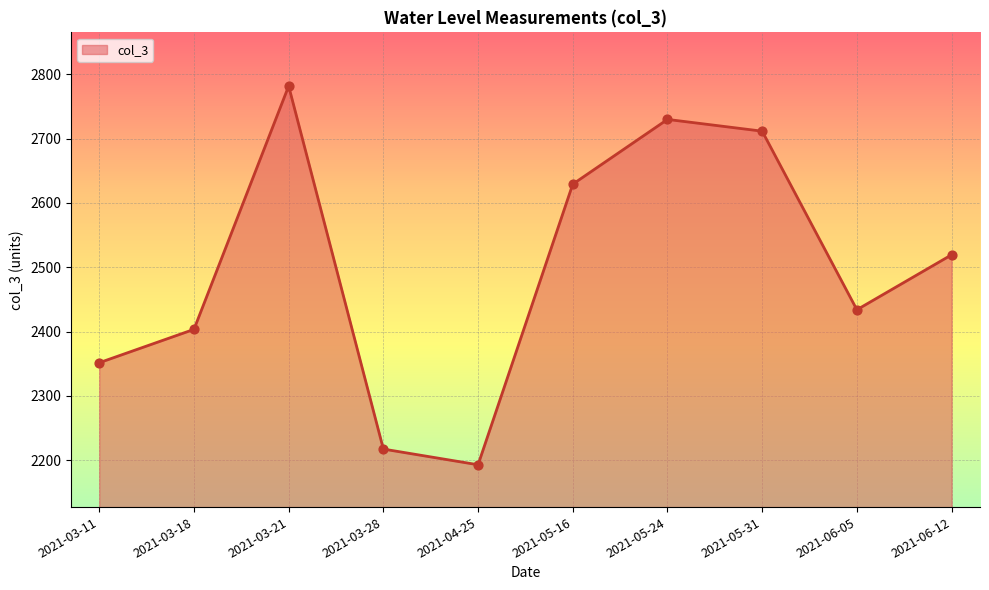

Approximately how many times larger is the value at 2021-03-21 compared to 2021-05-31?

1.0